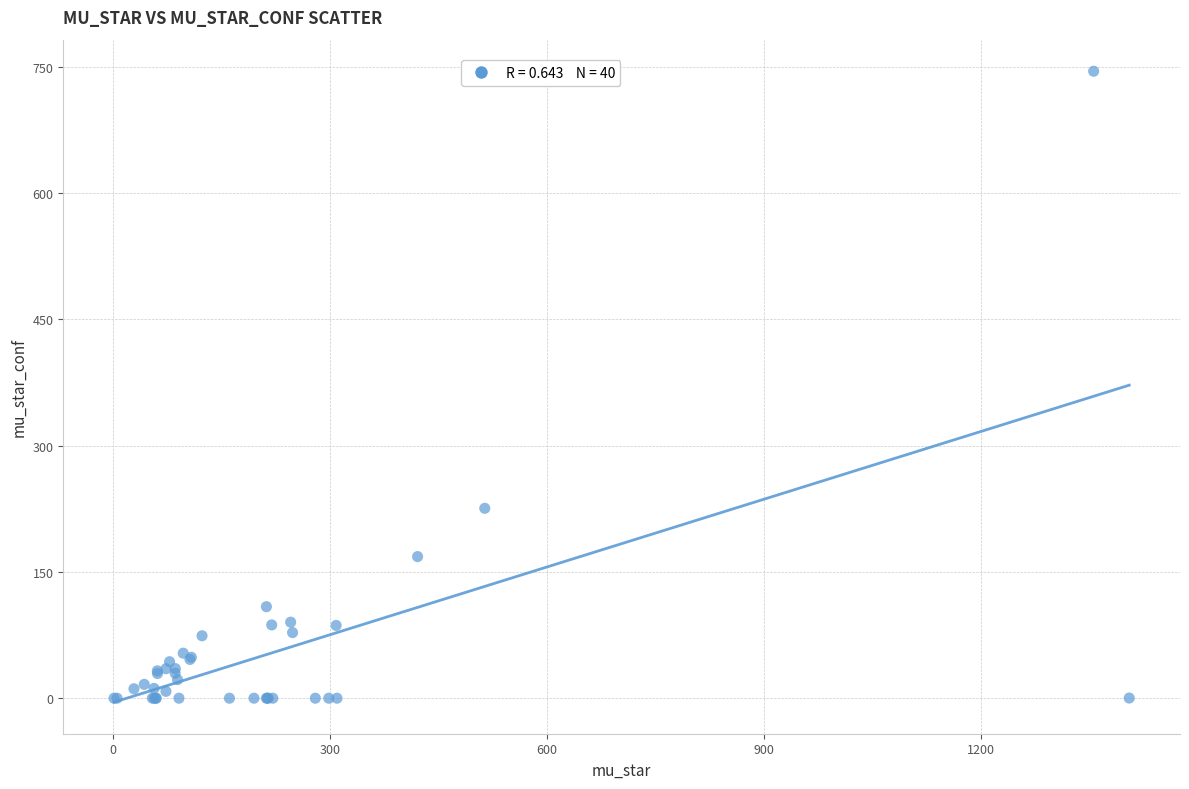

What Y value in the scatter plot is closest to 372?

225.5